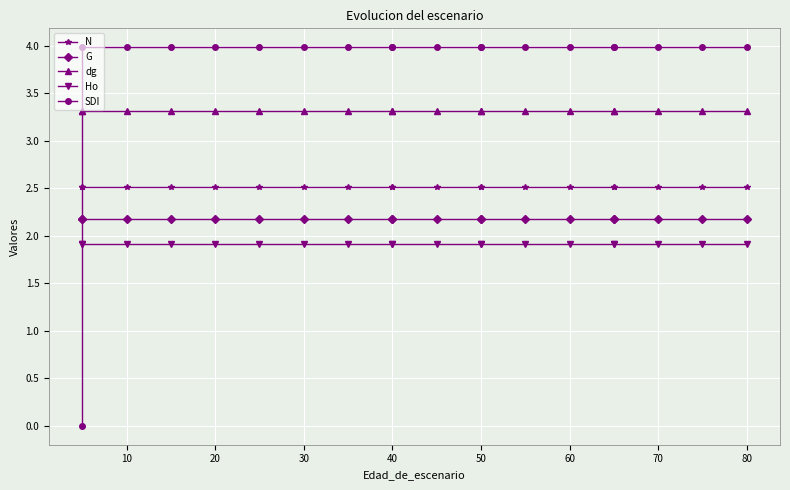

Count the number of data series in this chart.

5